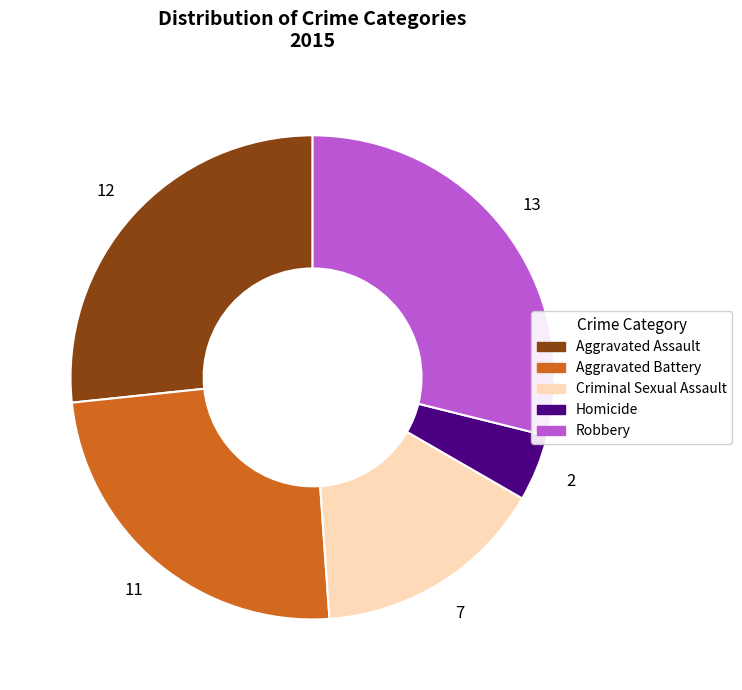

Is there any slice that represents more than half of the pie?

No